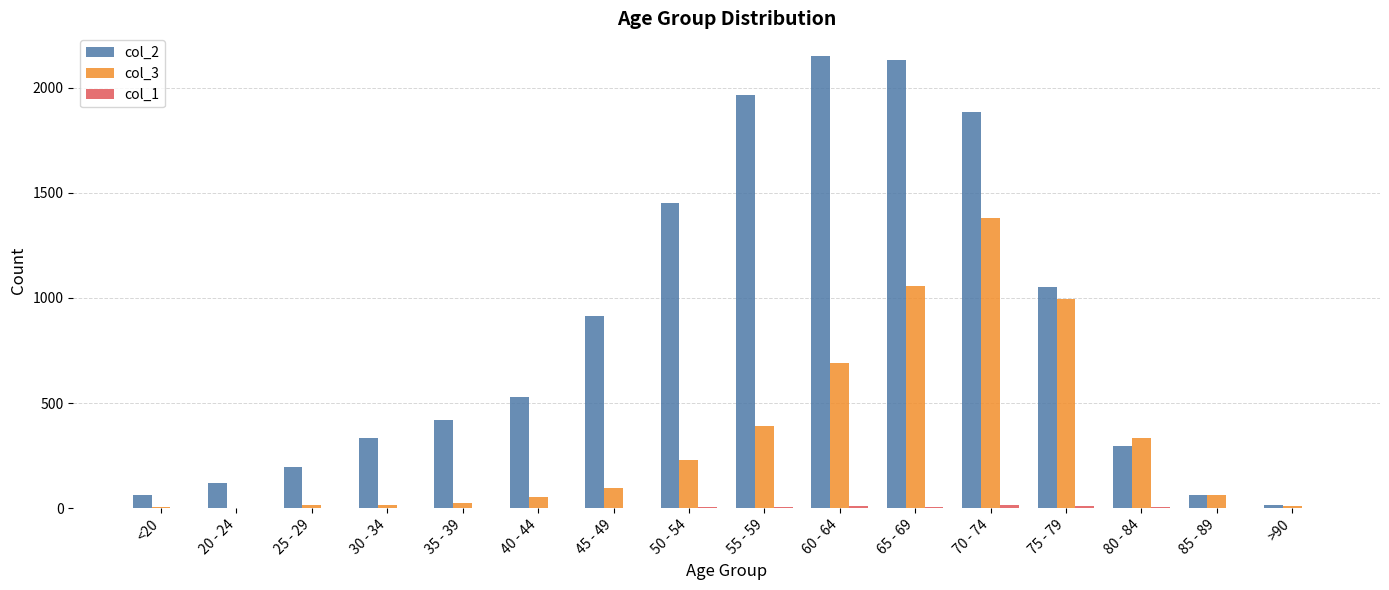

How many data points does each series have?

16